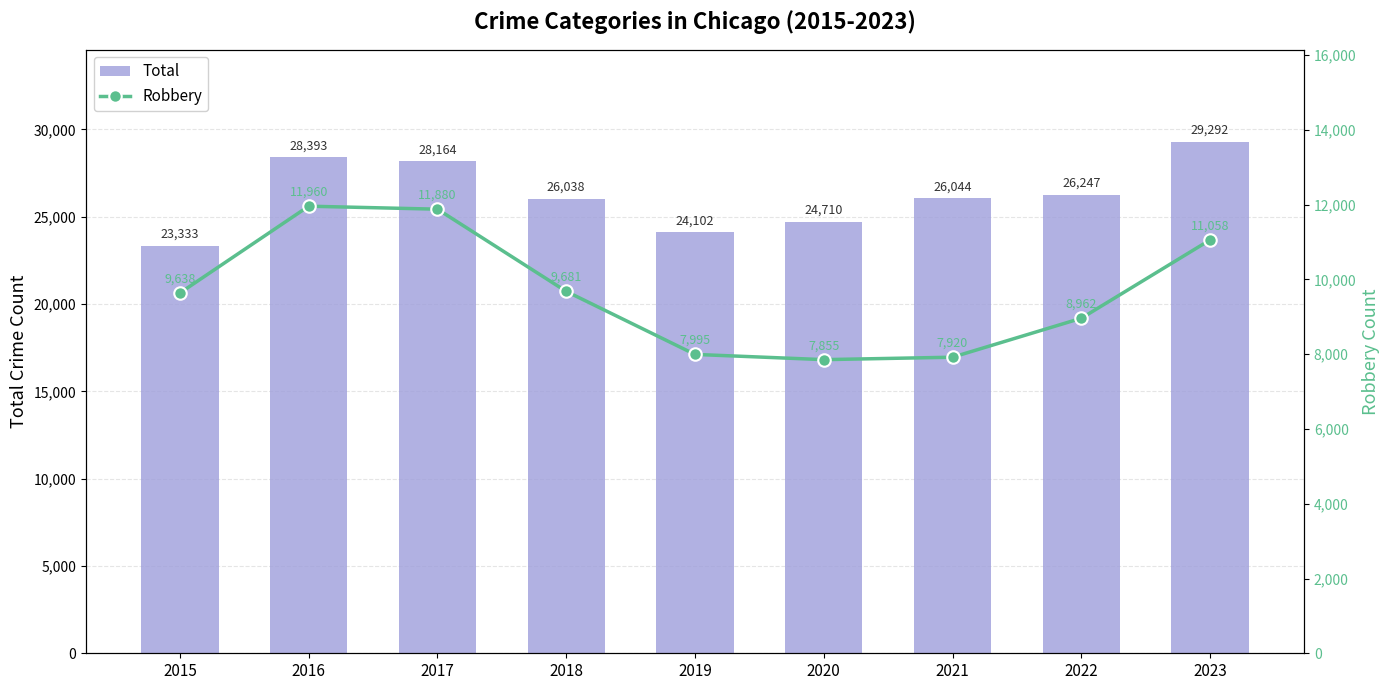

List the series in order of their overall mean, highest first.

Total, Robbery